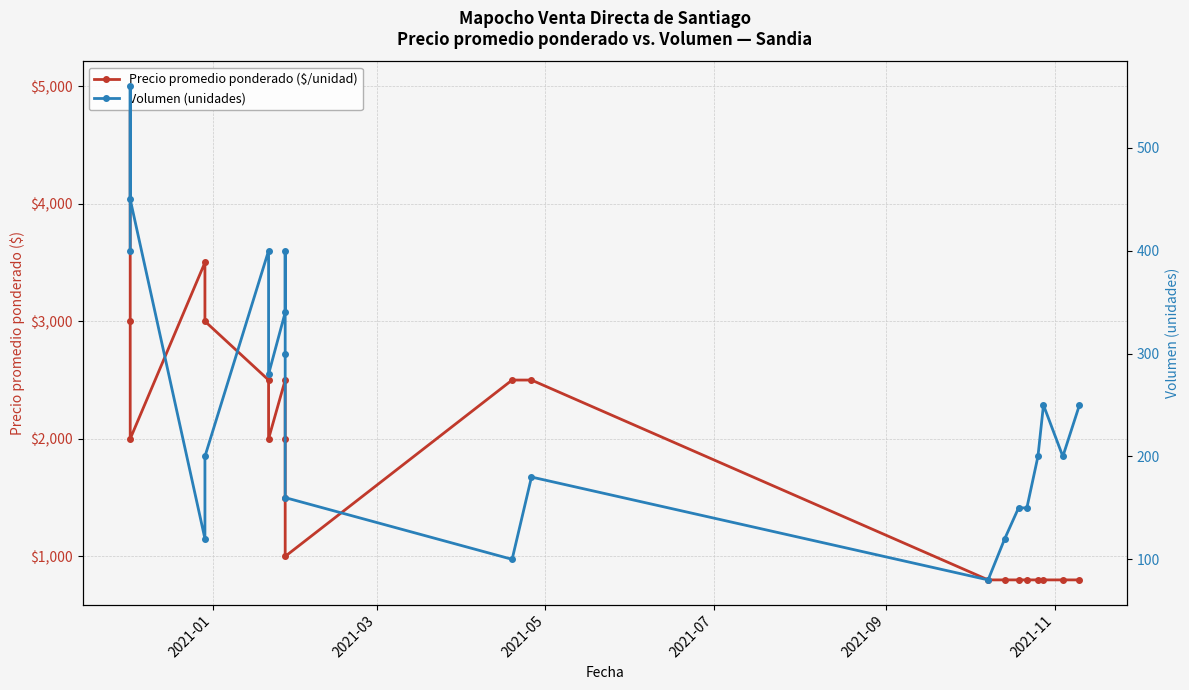

What are all the series names shown in the legend?

Precio promedio ponderado ($/unidad), Volumen (unidades)